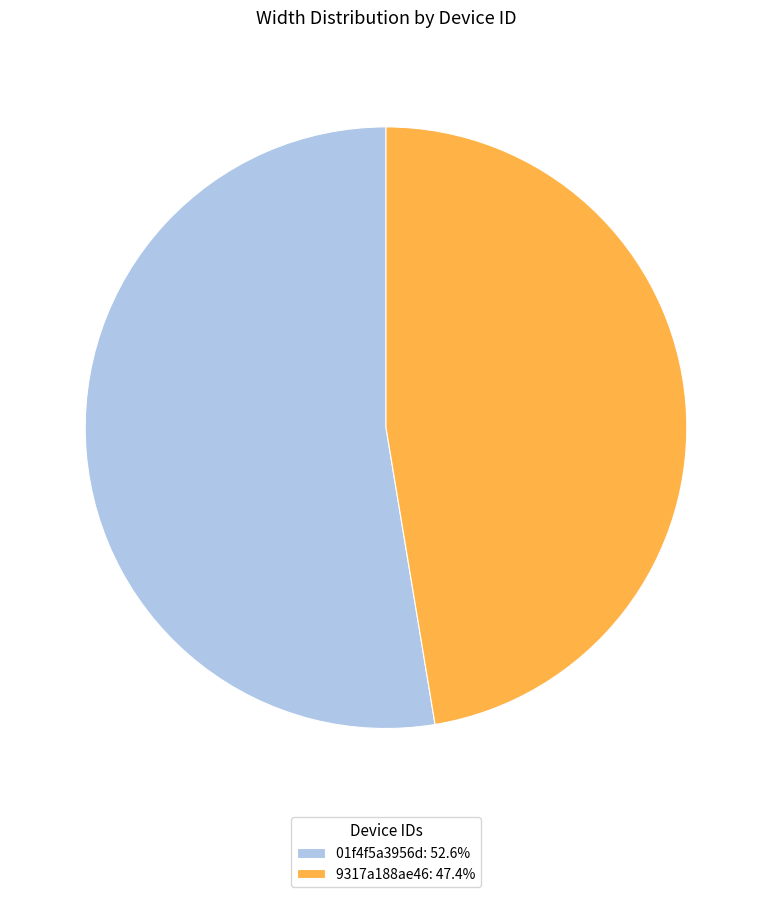

Rank the categories by value from highest to lowest.

01f4f5a3956d, 9317a188ae46